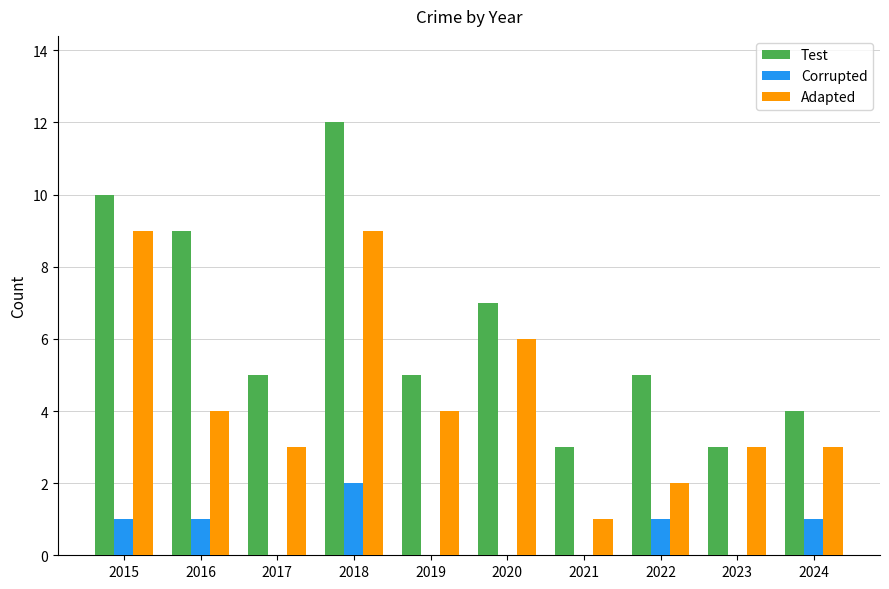

How many data points does each series have?

10